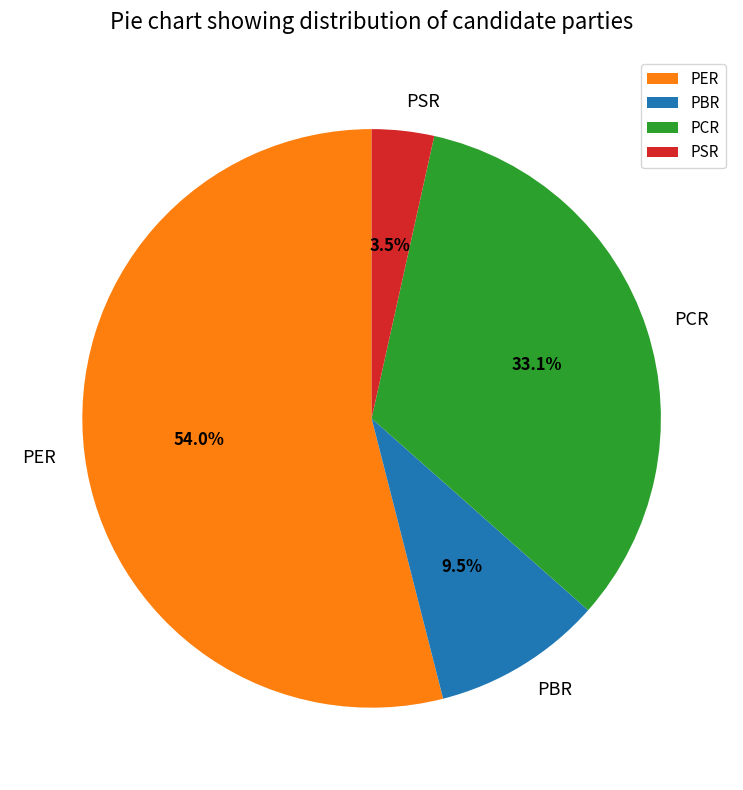

Rank the categories by value from highest to lowest.

PER, PCR, PBR, PSR